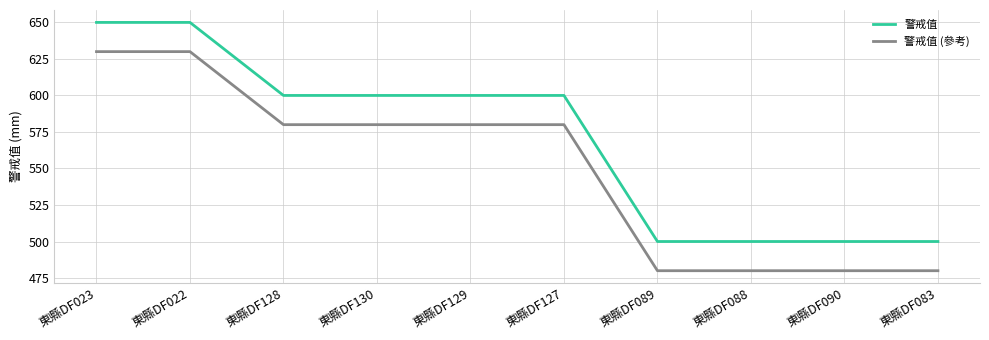

What is the sum of the 警戒值 (參考) values at 東縣DF022 and 東縣DF083?

1110